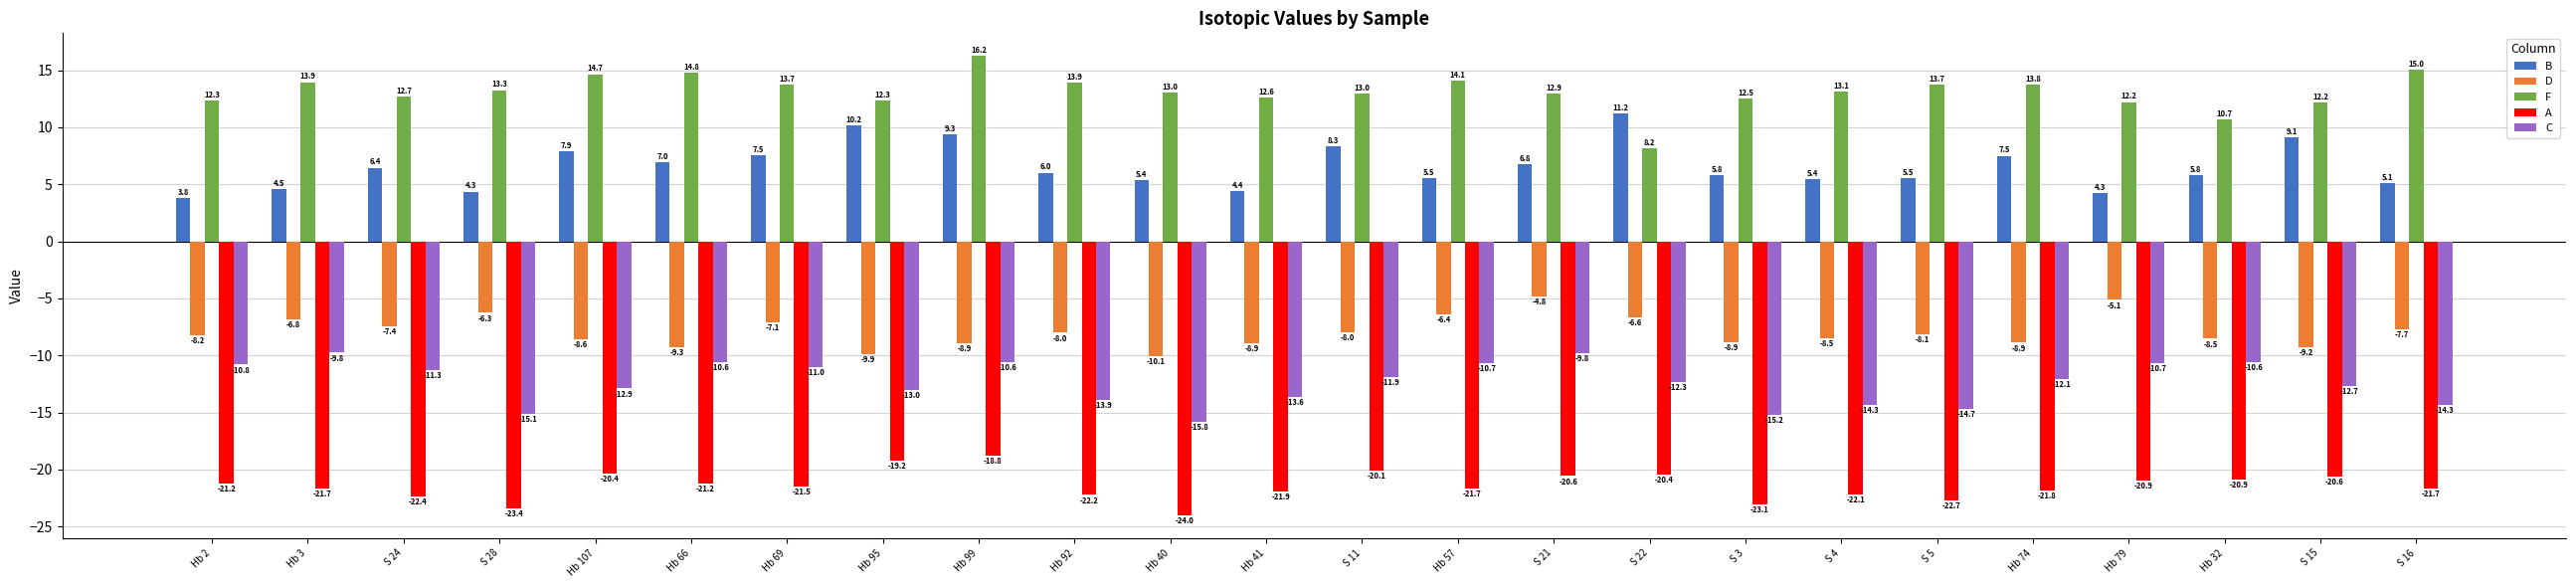

Between Hb 95 and S 16, which series saw the biggest shift?

B